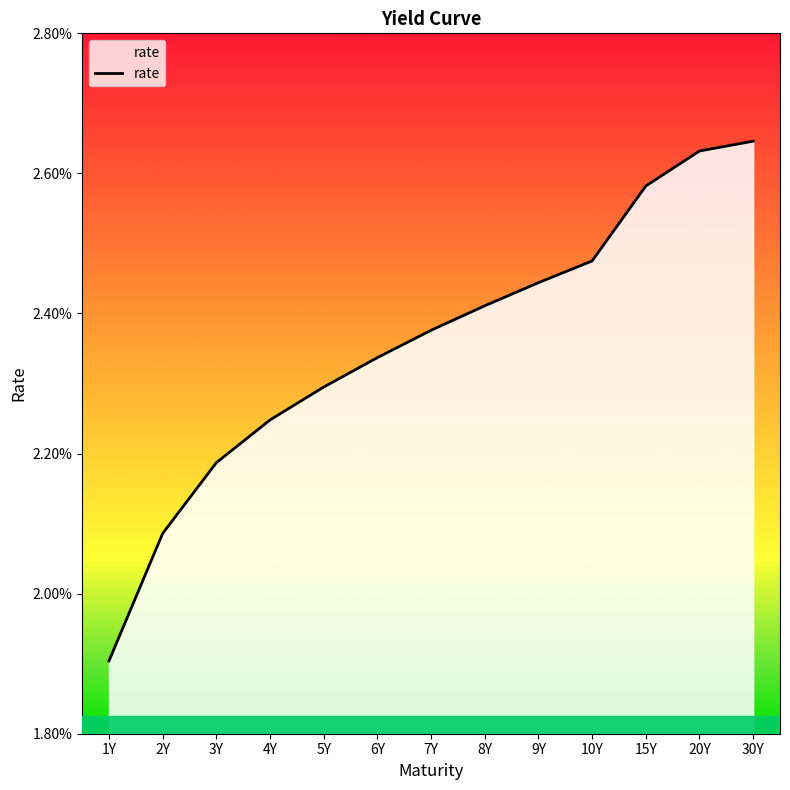

List the labels in order of value, largest first.

30Y, 20Y, 15Y, 10Y, 9Y, 8Y, 7Y, 6Y, 5Y, 4Y, 3Y, 2Y, 1Y